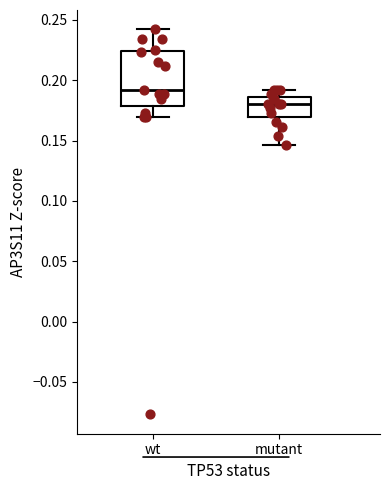

Comparing the boxes themselves (not the whiskers), which one is the tallest?

wt